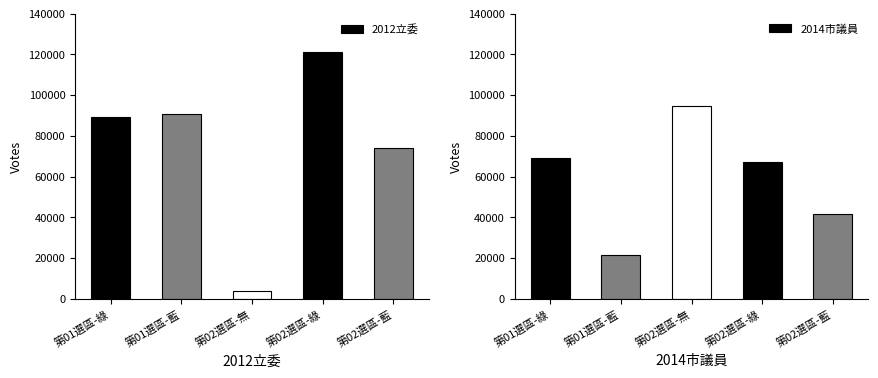

What is the sum of all 2014市議員 values?

294045